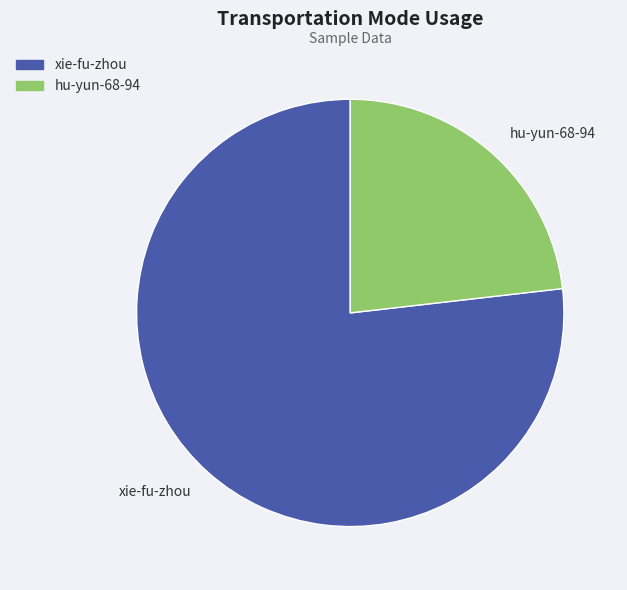

Is xie-fu-zhou the majority of the pie?

Yes